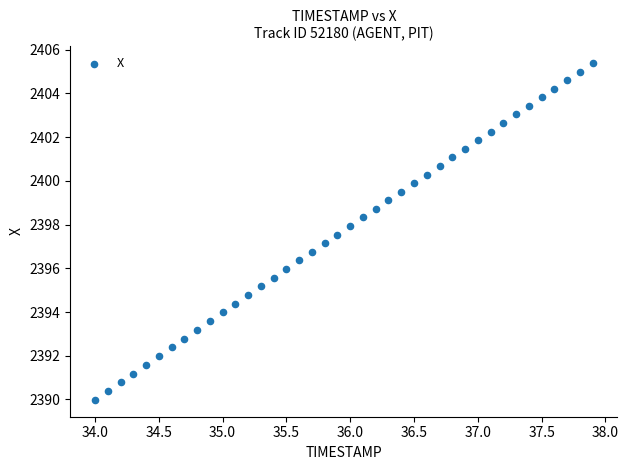

What is the range of Y values (max minus min)?

15.4